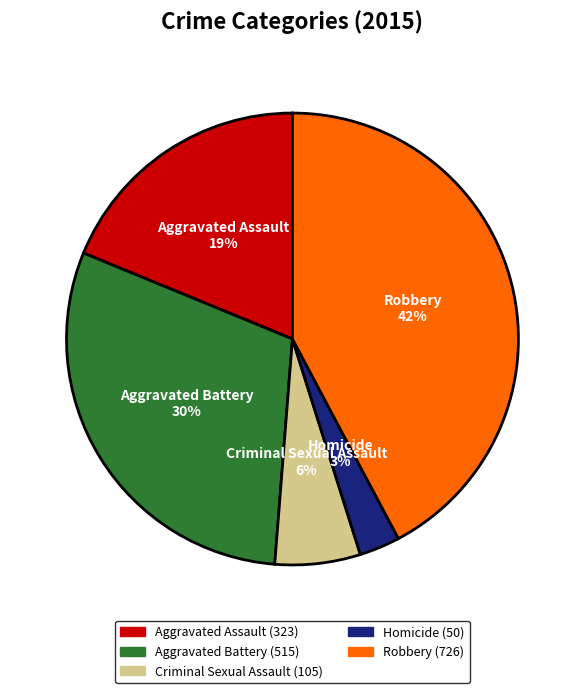

Combined, do Criminal Sexual Assault and Aggravated Battery account for over 50%?

No